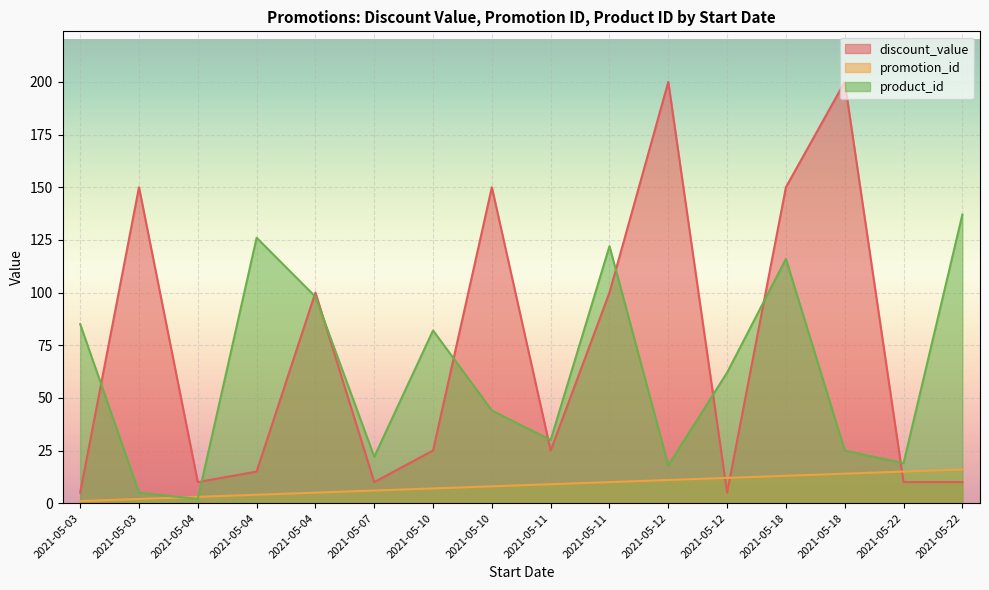

What is the maximum value shown in the chart?

200